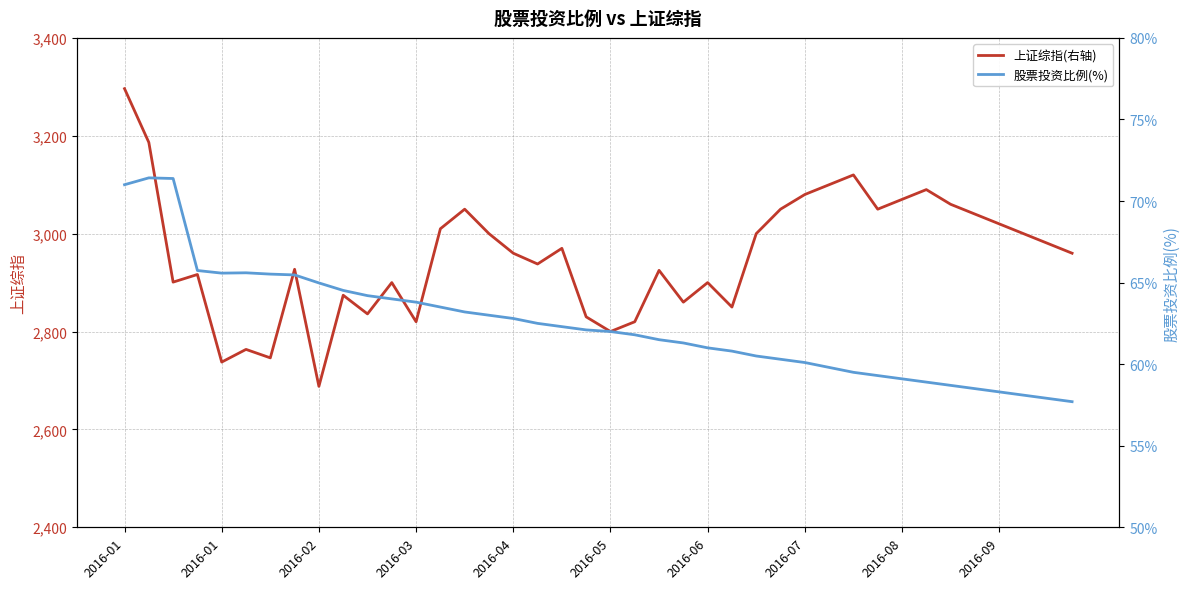

What is the maximum value for 上证综指(右轴)?

3296.3